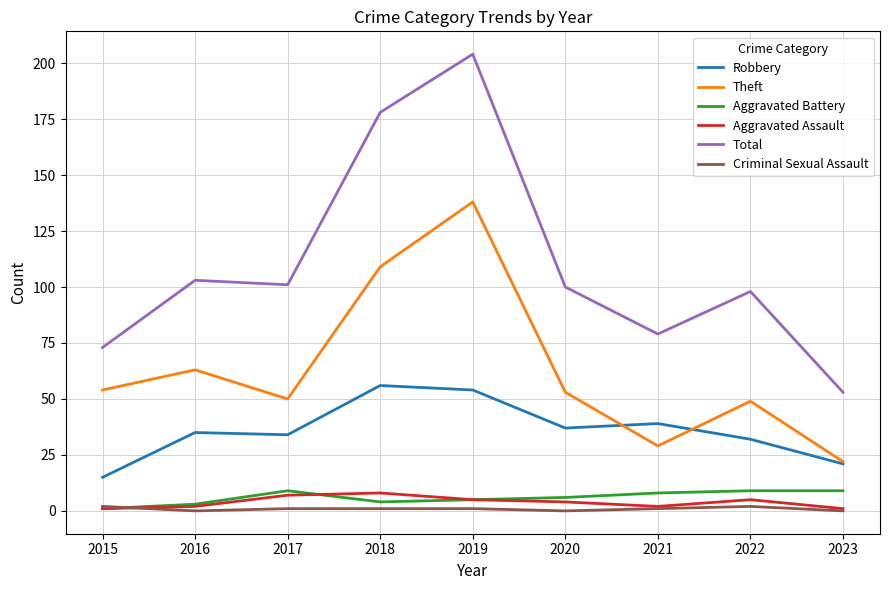

True or false: Aggravated Battery and Robbery intersect in this chart.

False